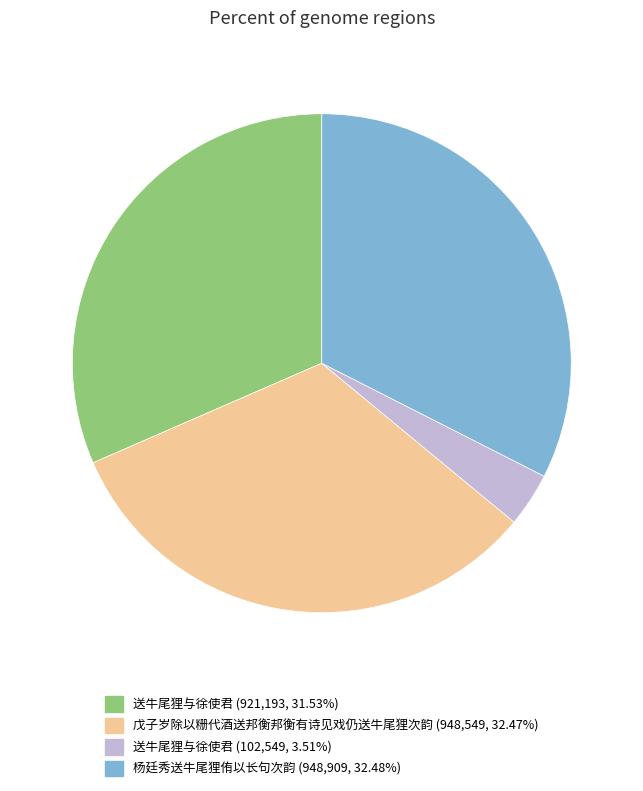

How many slices are in this pie chart?

4